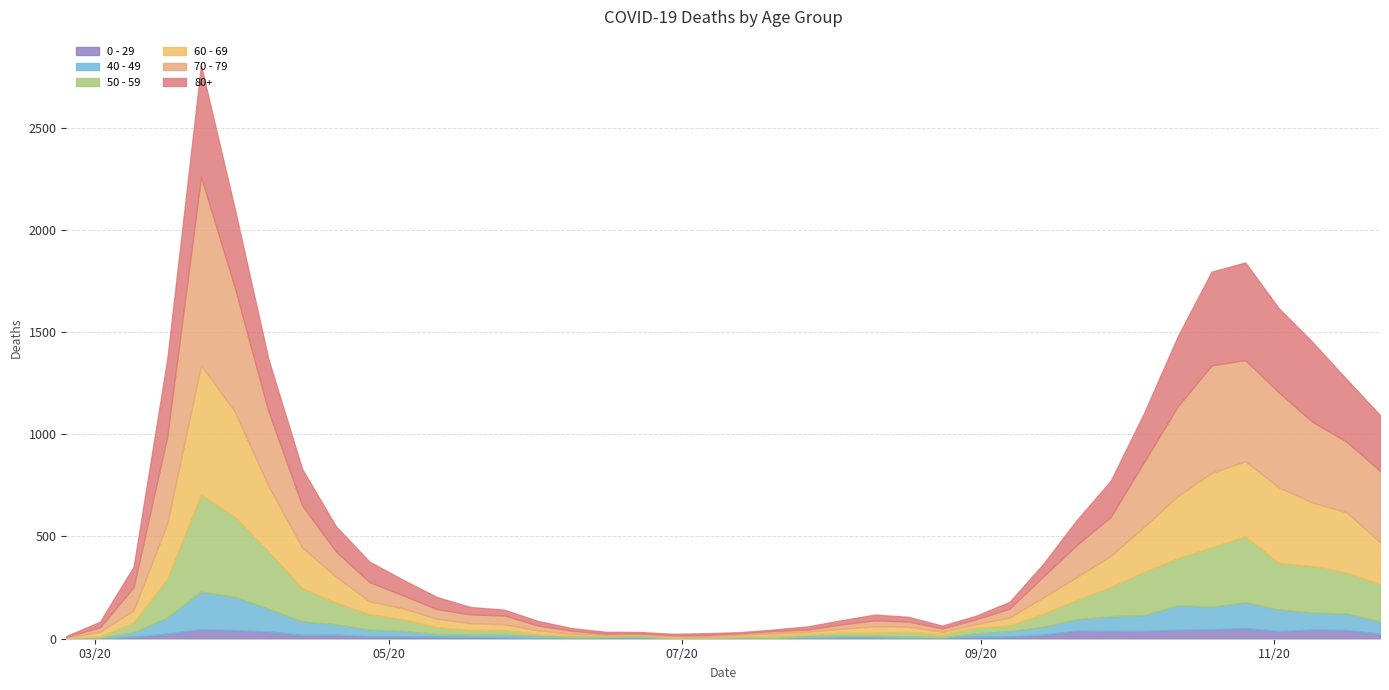

What is the sum of all 60 - 69 values?

5371